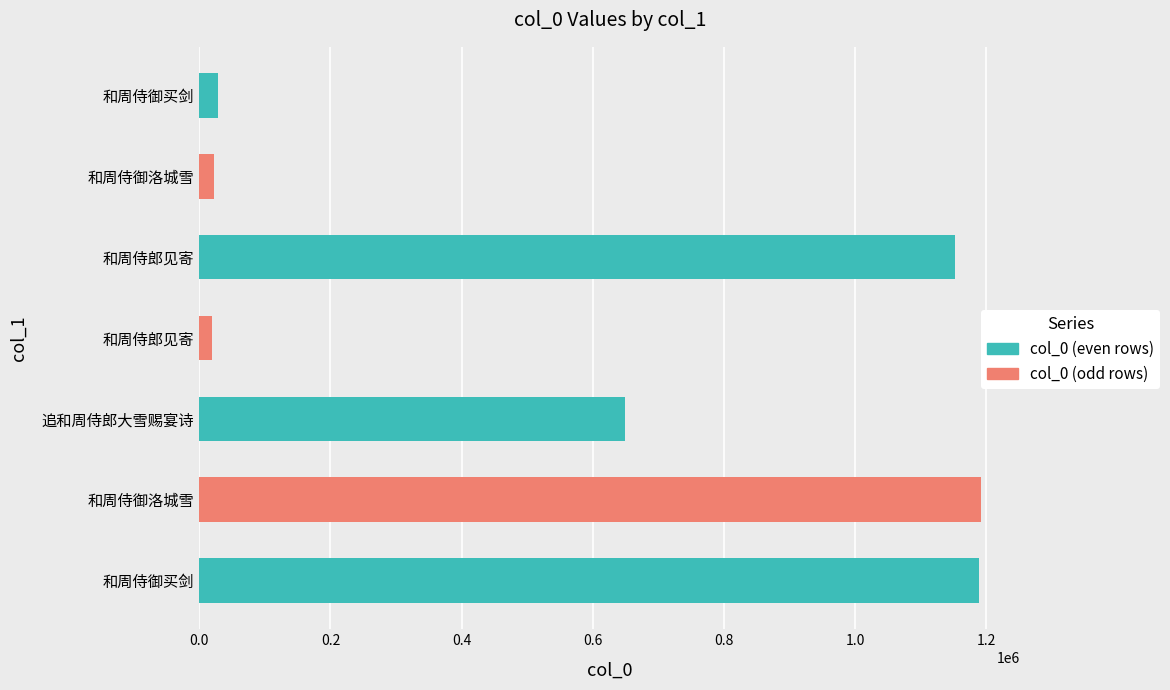

How many bars are there in total?

7